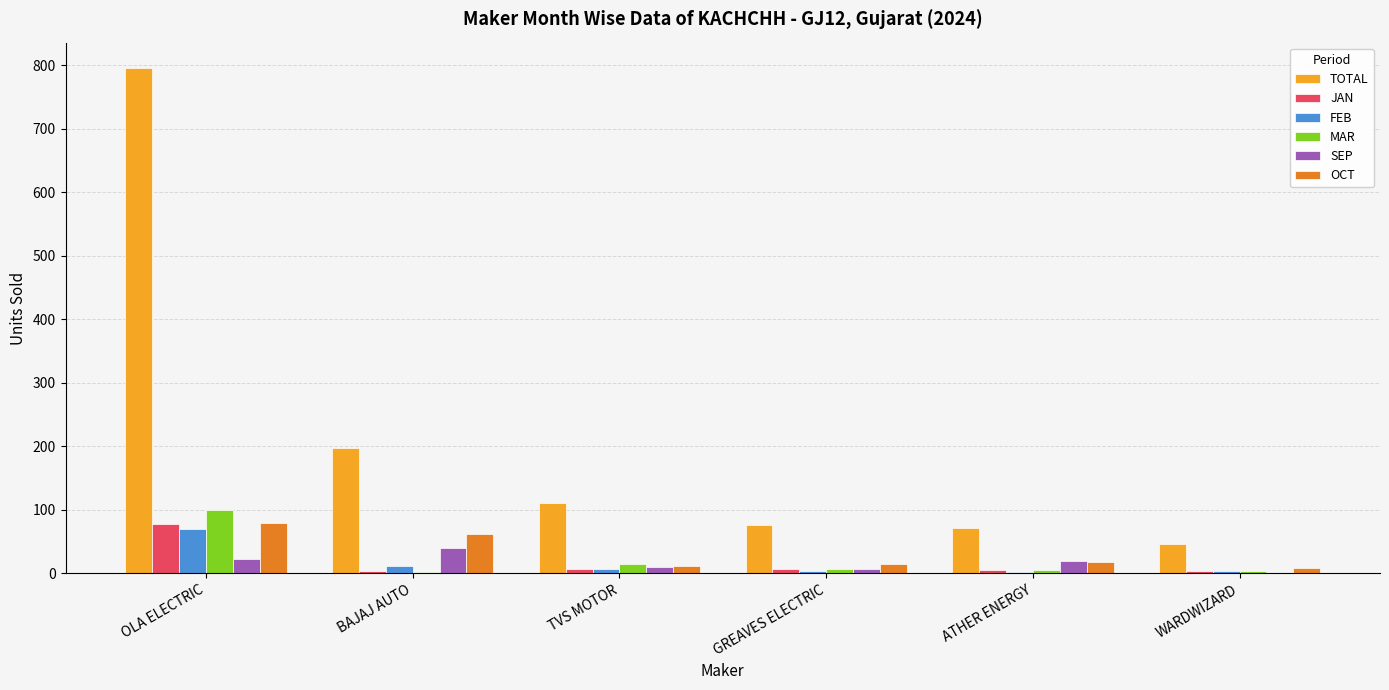

The TOTAL series shows 46 at WARDWIZARD. True or false?

True